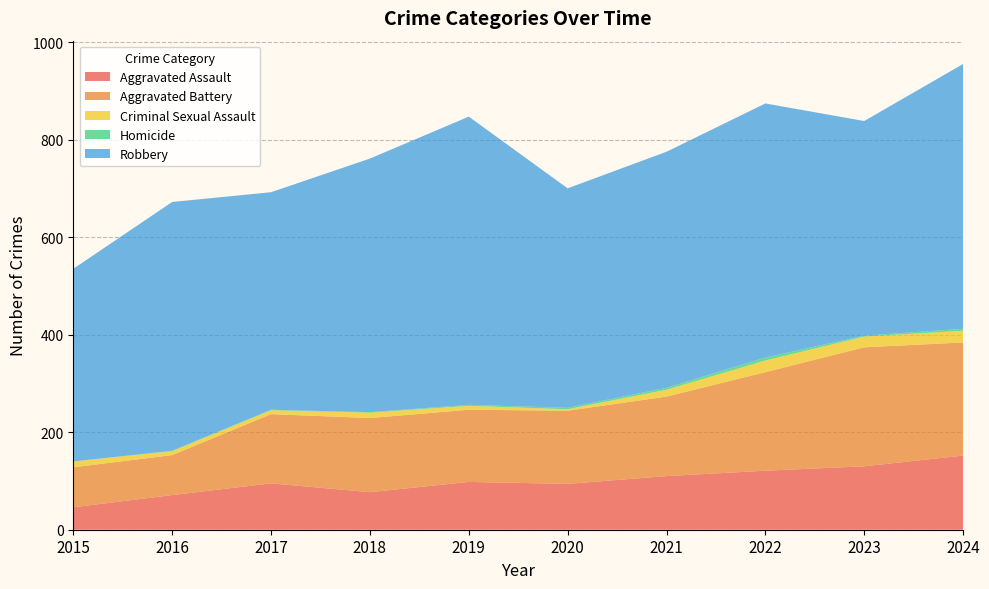

Reading left to right, what are all the values shown in this chart?

Aggravated Assault: 2015=46	2016=71	2017=95	2018=77	2019=98	2020=94	2021=110	2022=121	2023=130	2024=152
Aggravated Battery: 2015=82	2016=82	2017=142	2018=152	2019=148	2020=150	2021=163	2022=202	2023=244	2024=232
Criminal Sexual Assault: 2015=12	2016=8	2017=8	2018=11	2019=8	2020=3	2021=14	2022=24	2023=22	2024=24
Homicide: 2015=0	2016=1	2017=1	2018=1	2019=2	2020=3	2021=4	2022=6	2023=2	2024=4
Robbery: 2015=395	2016=510	2017=446	2018=520	2019=591	2020=450	2021=484	2022=521	2023=440	2024=543